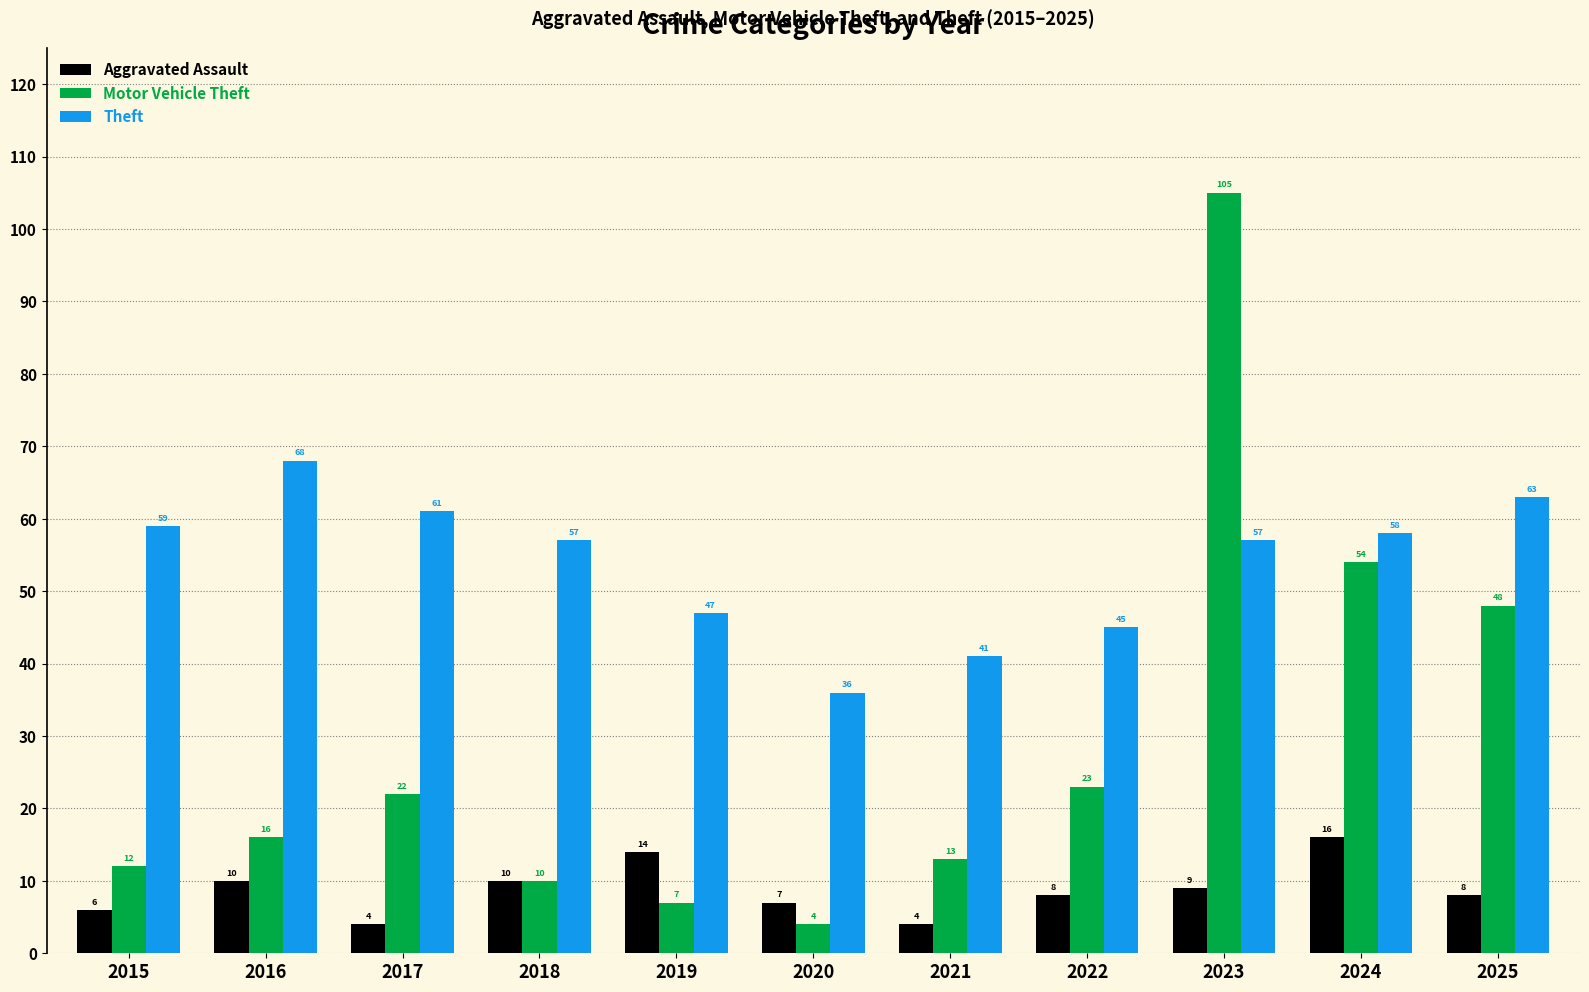

What is the value of the Theft bar at the 1st from the left?

59